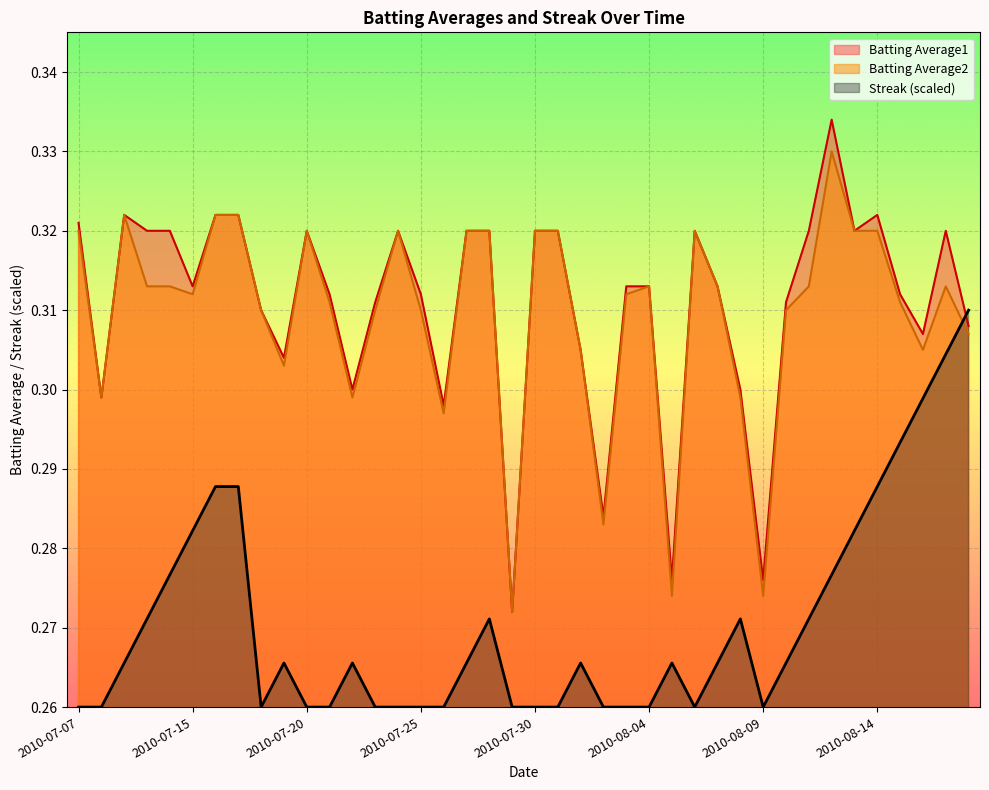

What are all the series names shown in the legend?

Batting Average1, Batting Average2, Streak (scaled)